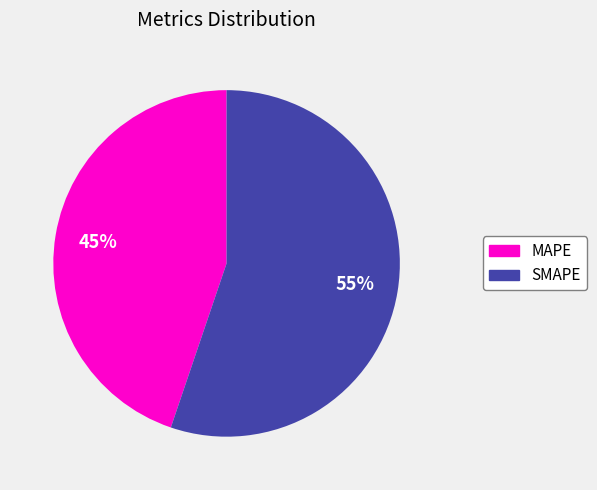

To the nearest percent, what portion does MAPE represent?

45%